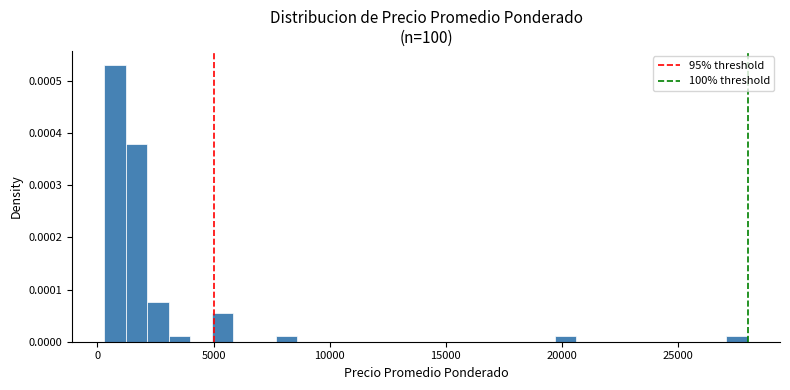

Around what value on the x-axis is the tallest bar? Give the approximate position of its centre, as read against the axis.

1000